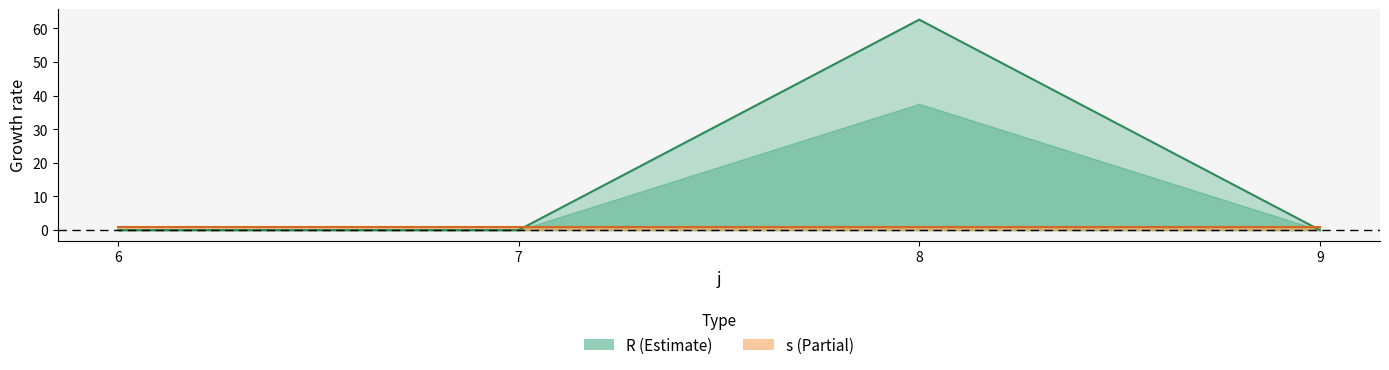

What is the change in value from 6 to 8?

+62.6